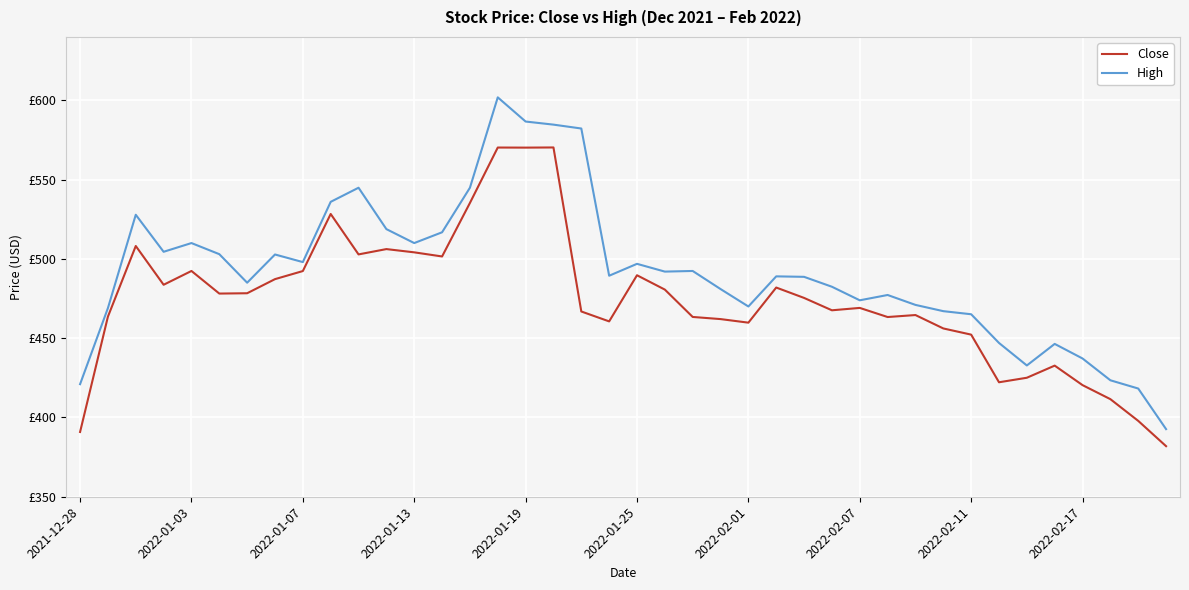

Is this an area chart (filled region under the line)?

No